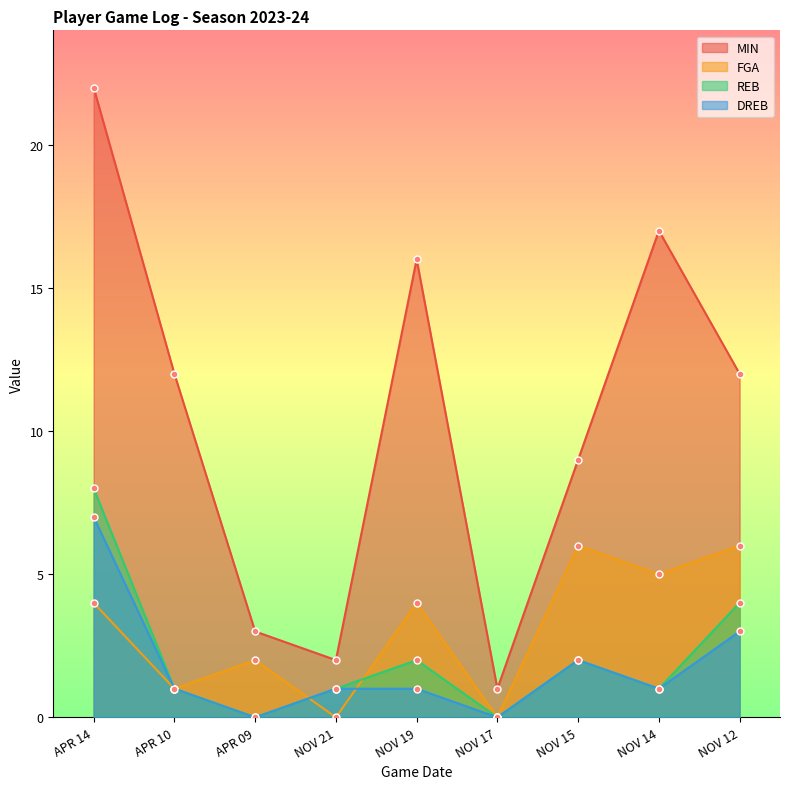

What is the label of the 1st point from the right?

NOV 12